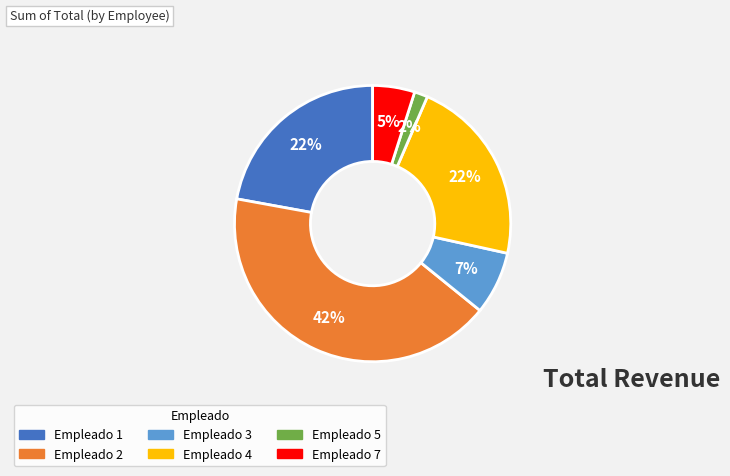

The Empleado 1 slice represents 9% of the pie. True or false?

False